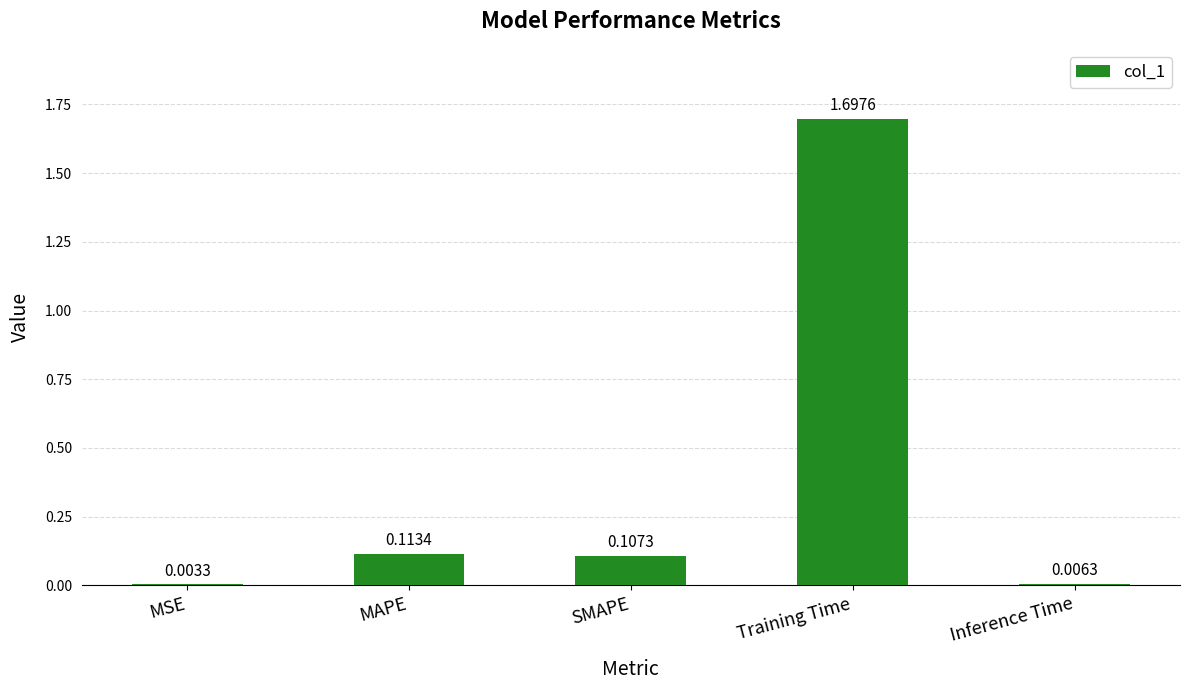

What is the sum of all values?

1.9